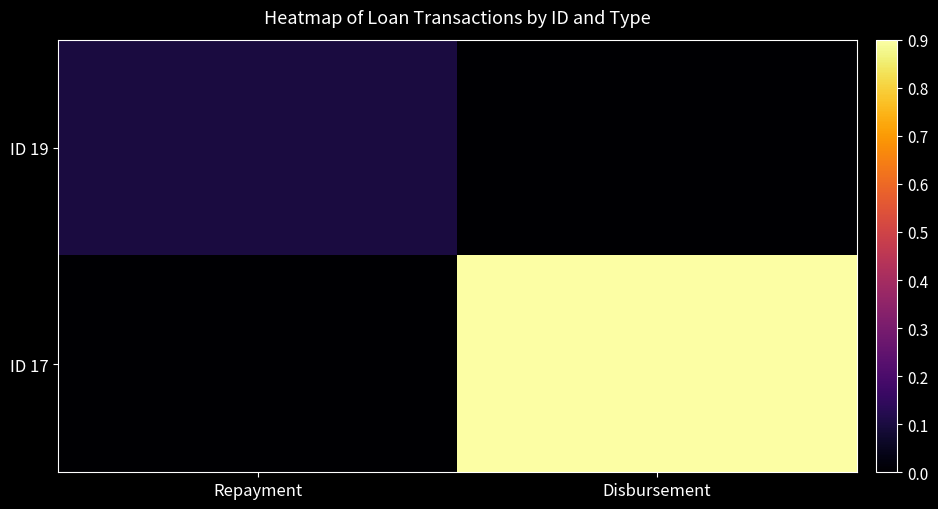

At how many categories does at least one series exceed 0?

2